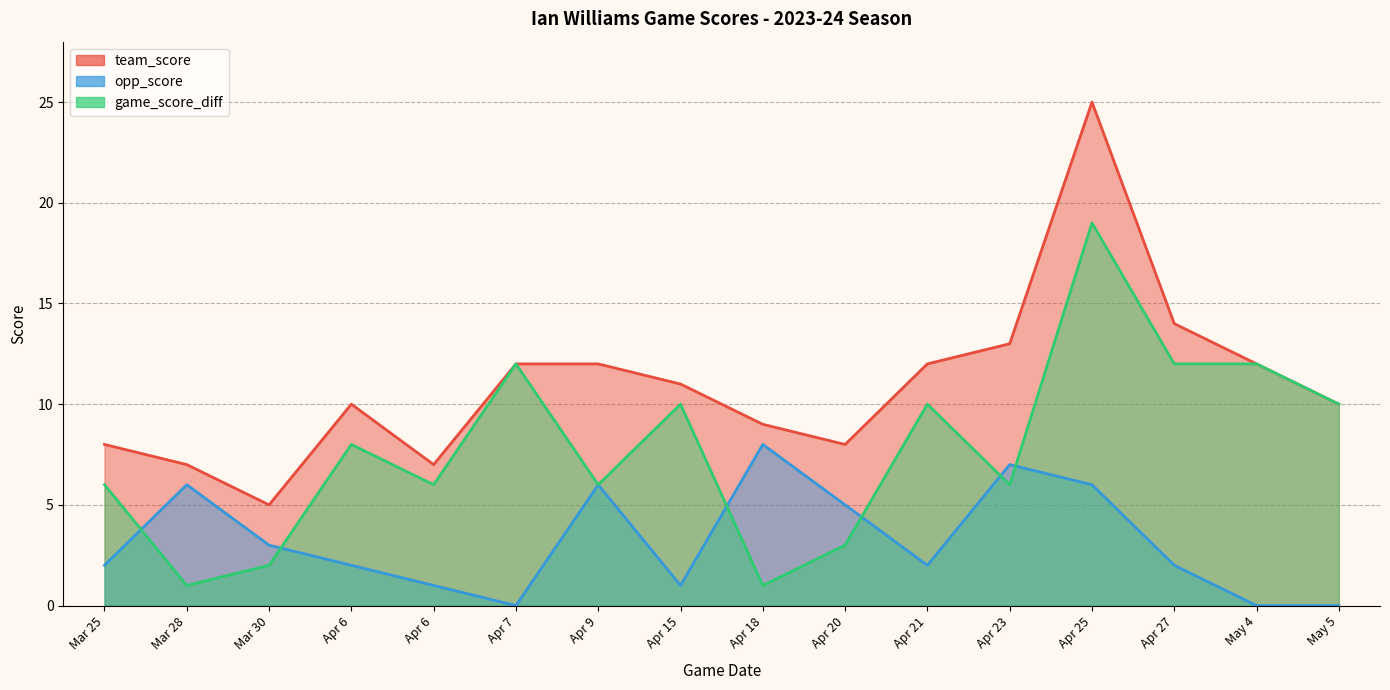

Does the chart have visible grid lines?

Yes